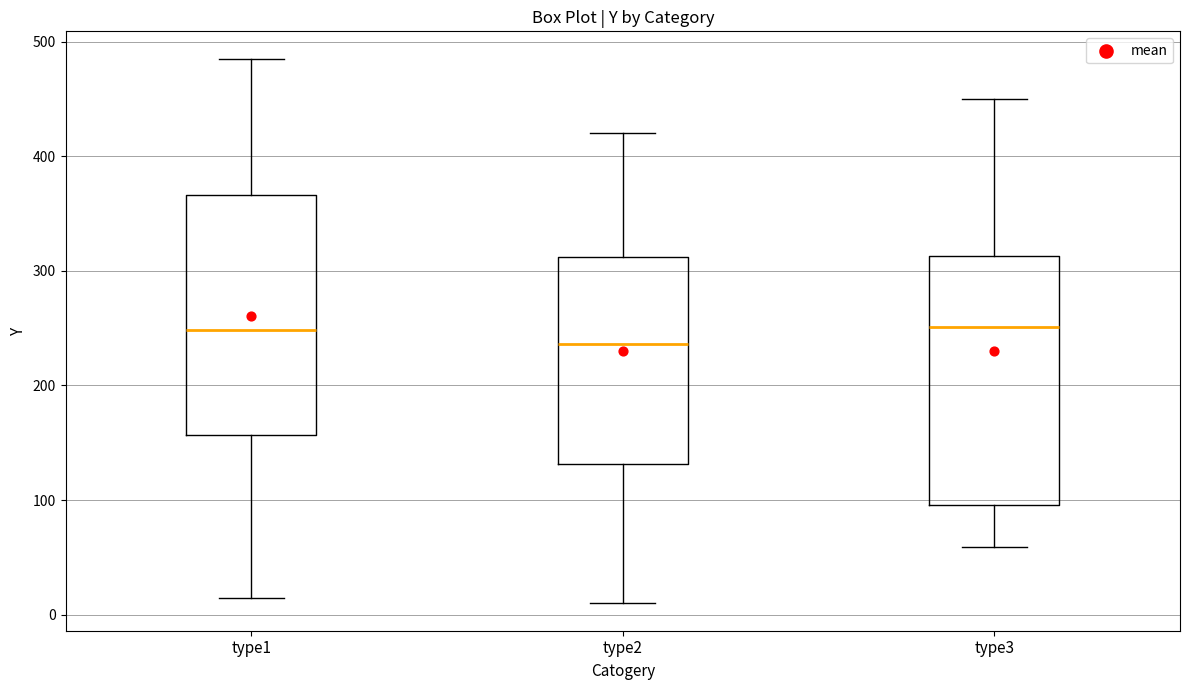

Reading left to right, transcribe this box plot: for each box, give where its median line is, the range the box spans, and where its two whiskers end, as read against the y-axis. The values are not printed on the chart, so give them approximately, as read against the axis.

type1: median 250, box 160 to 370, whiskers 10 to 490
type2: median 240, box 130 to 310, whiskers 10 to 420
type3: median 250, box 100 to 310, whiskers 60 to 450